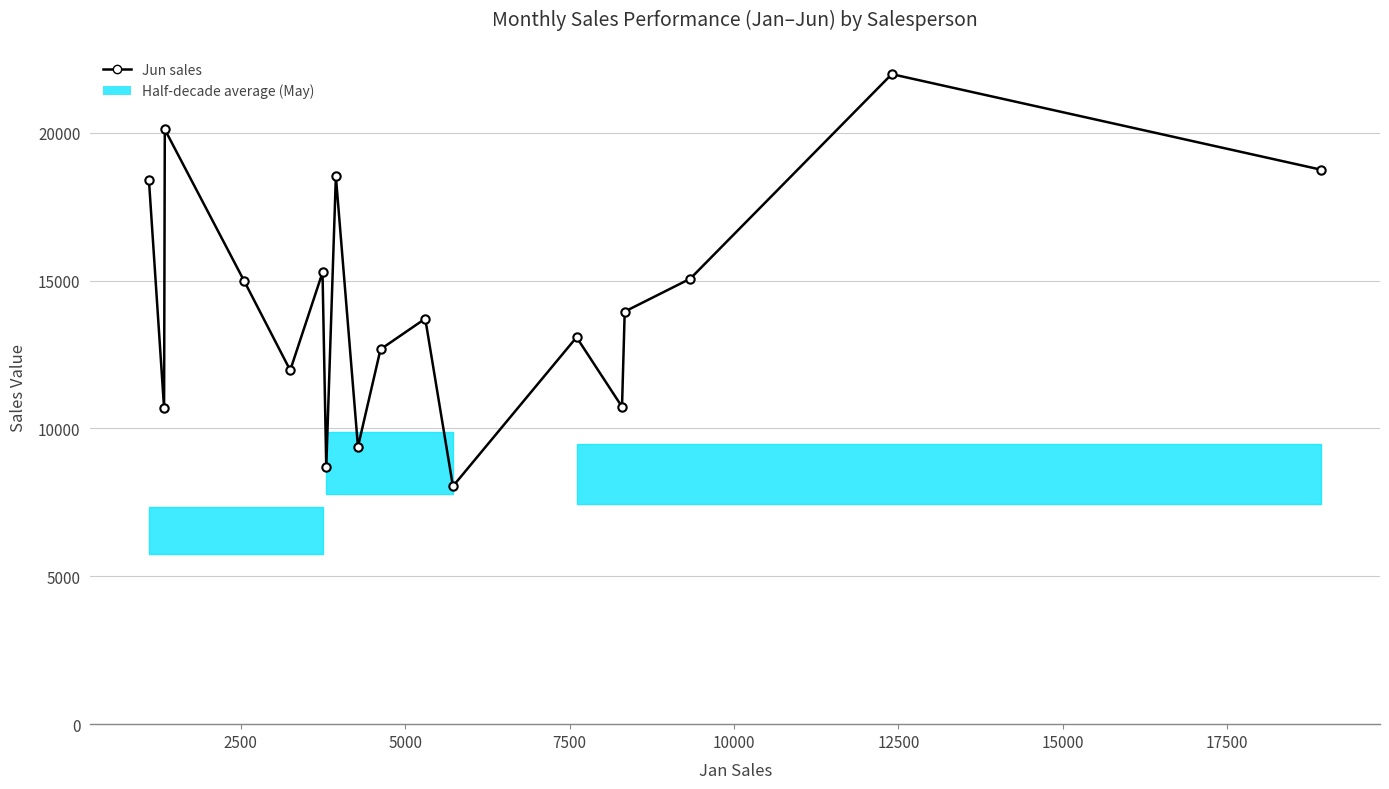

How many points are lower than both their immediate neighbors (excluding endpoints)?

6